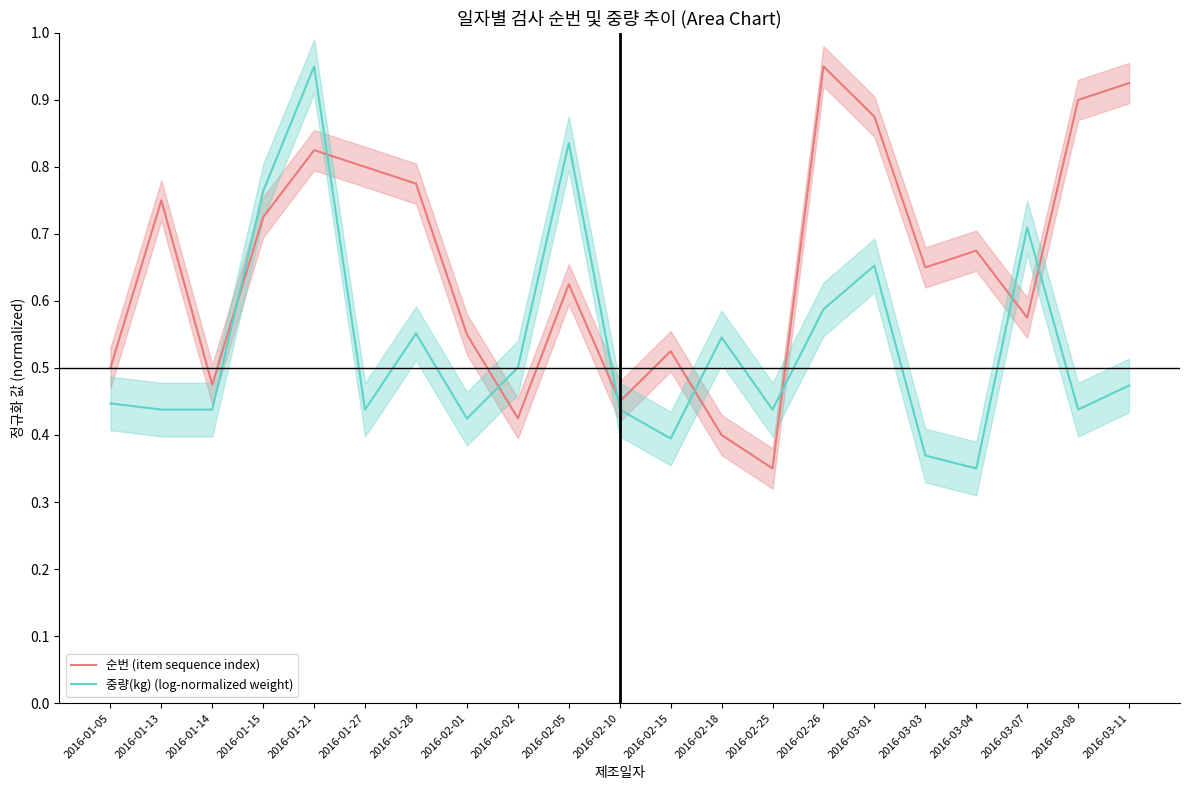

What is the sum of all 중량(kg) (log-normalized weight) values?

11.2